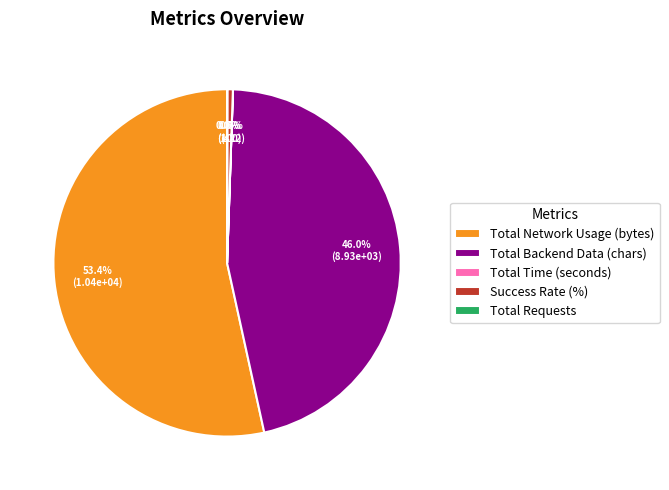

What percentage is the Total Backend Data (chars) slice, to the nearest percent?

46%